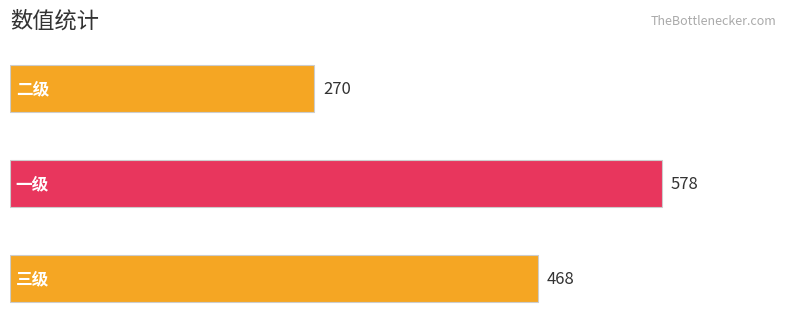

What is the smallest value displayed?

270